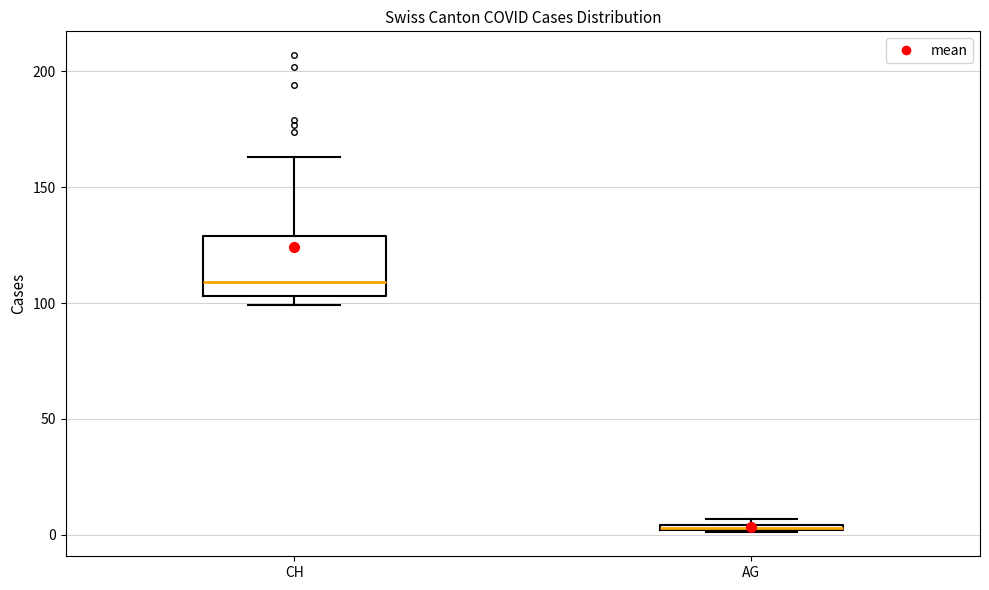

Where does the median line of the box for CH sit on the y-axis? The values are not printed on the chart, so give them approximately, as read against the axis.

110